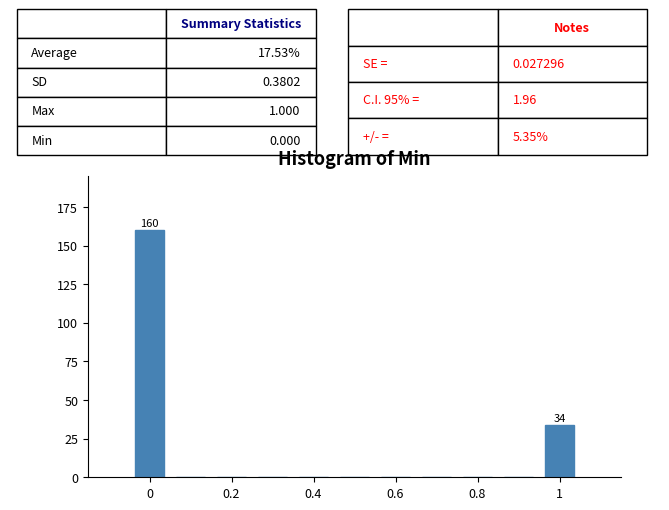

Which range on the x-axis has the tallest bar?

-0.05 to 0.05